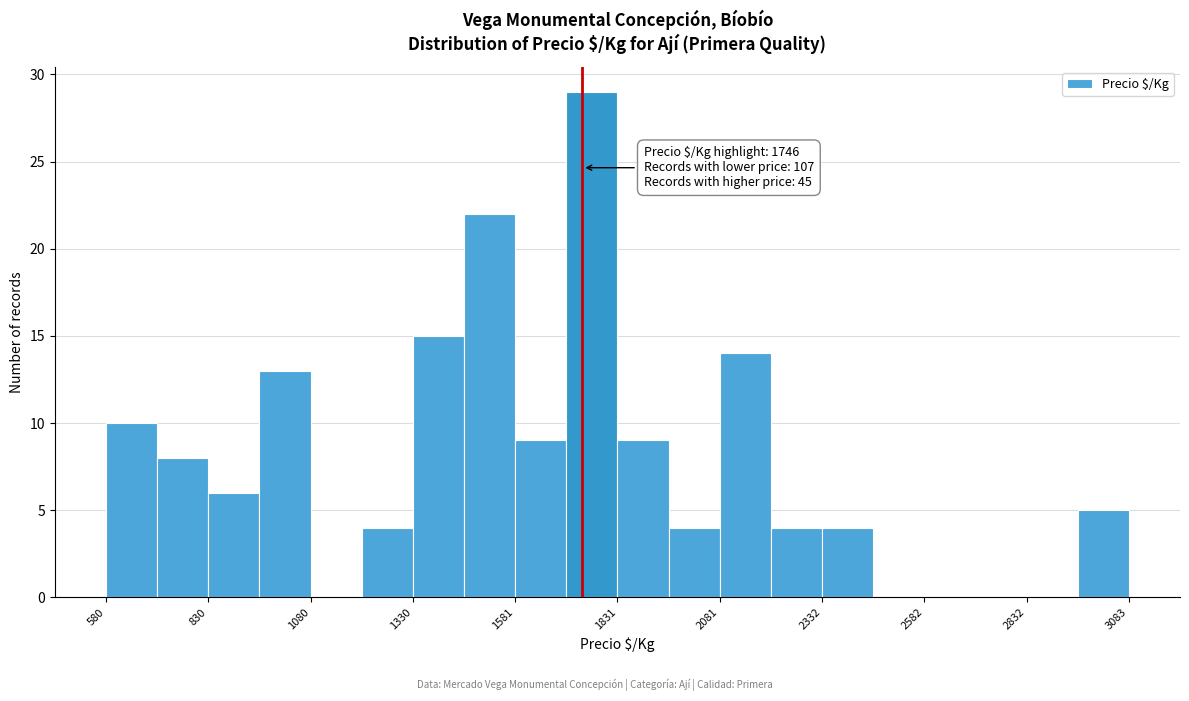

Around what value on the x-axis is the tallest bar? Give the approximate position of its centre, as read against the axis.

1750